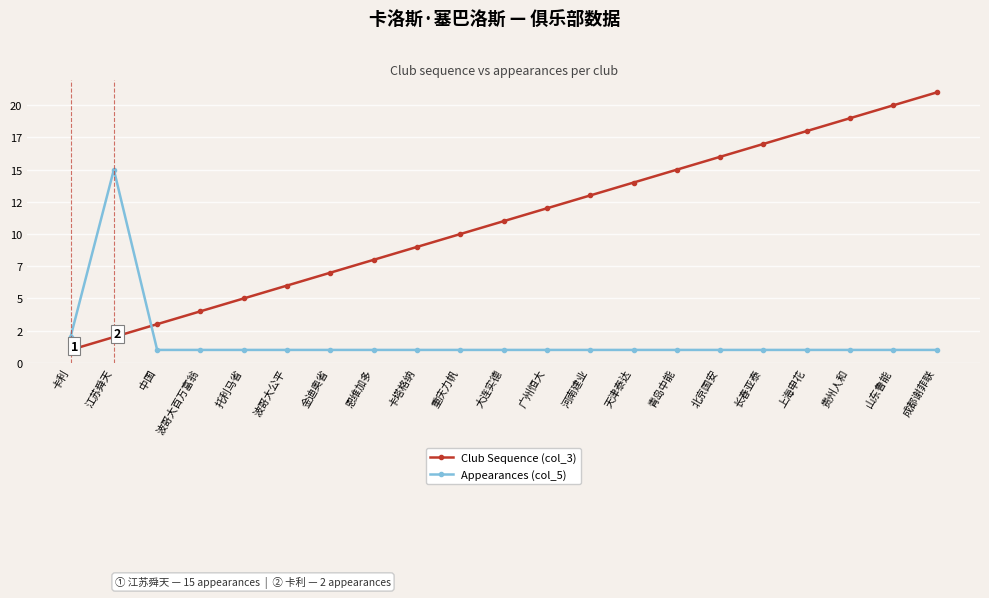

At which label is Appearances (col_5) closest to 8?

卡利